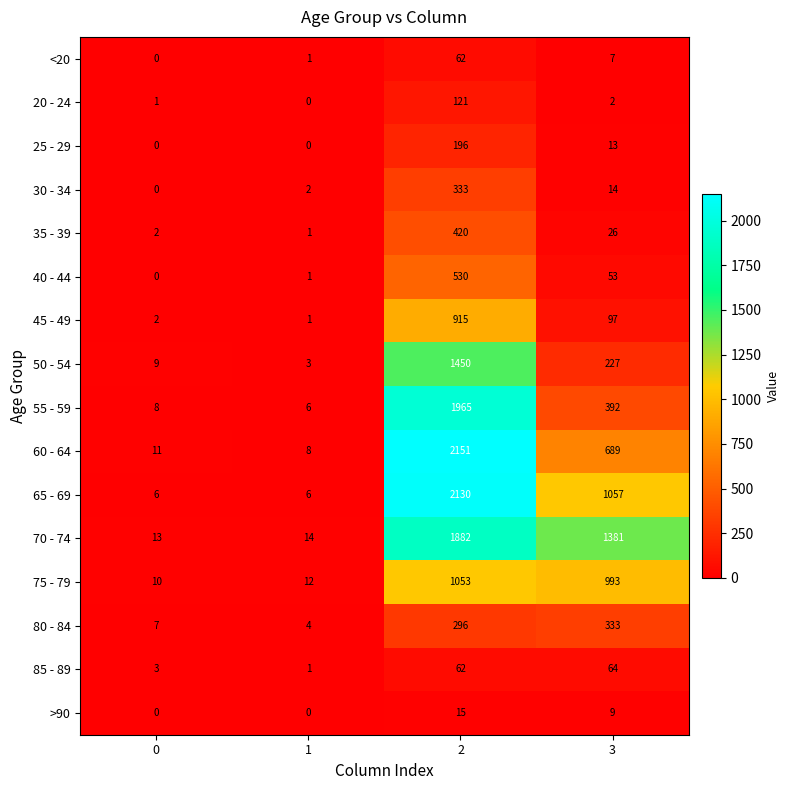

What is the approximate value of 45 - 49 at 3?

97